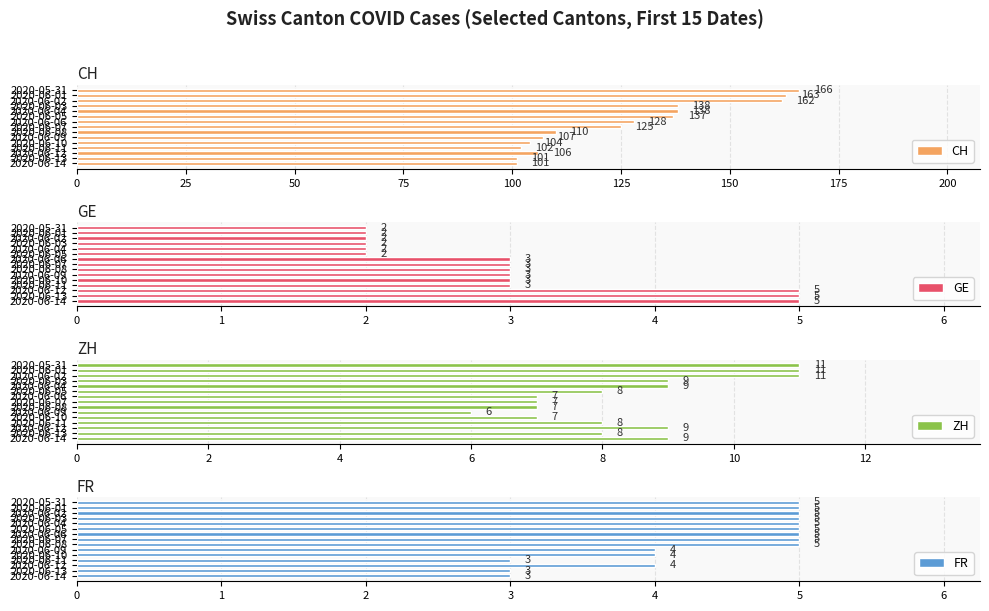

What is the average value of the FR series?

4